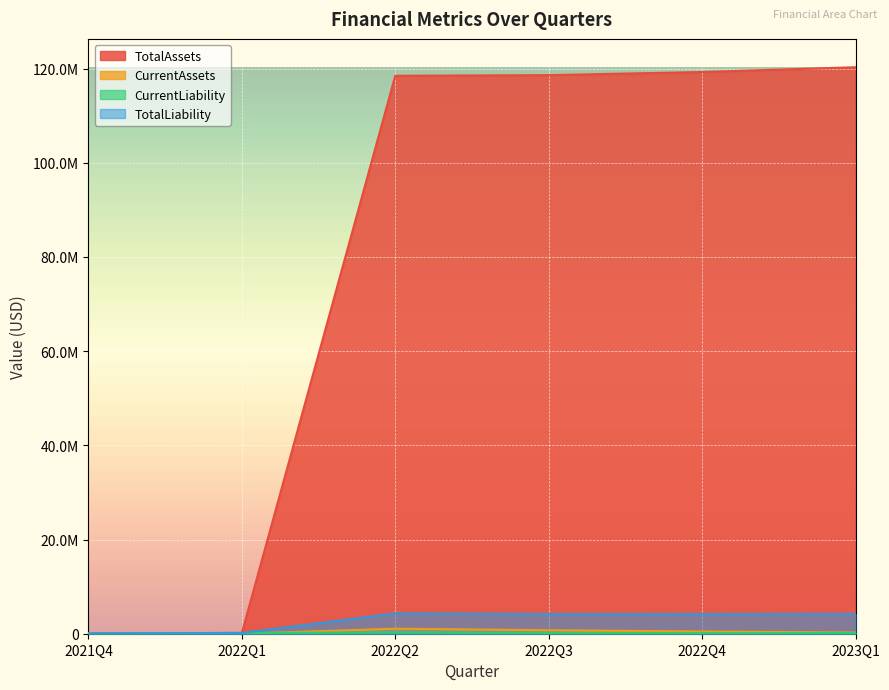

Which series has the largest total across all categories?

TotalAssets